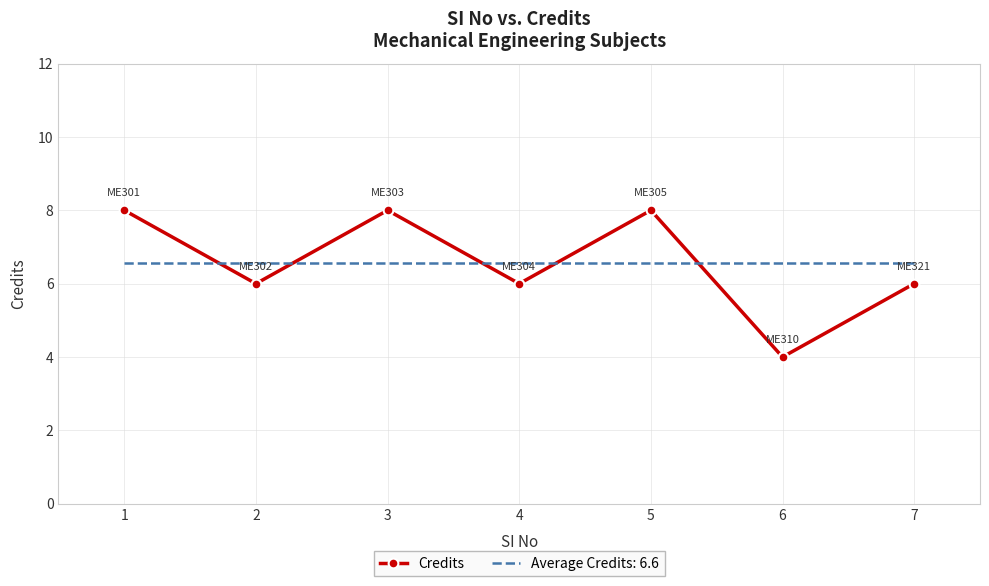

What is the total value across all series at 7?

12.6